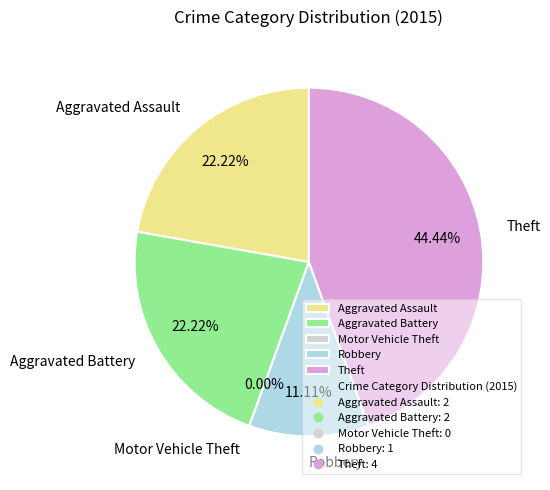

Is there any slice that represents more than half of the pie?

No